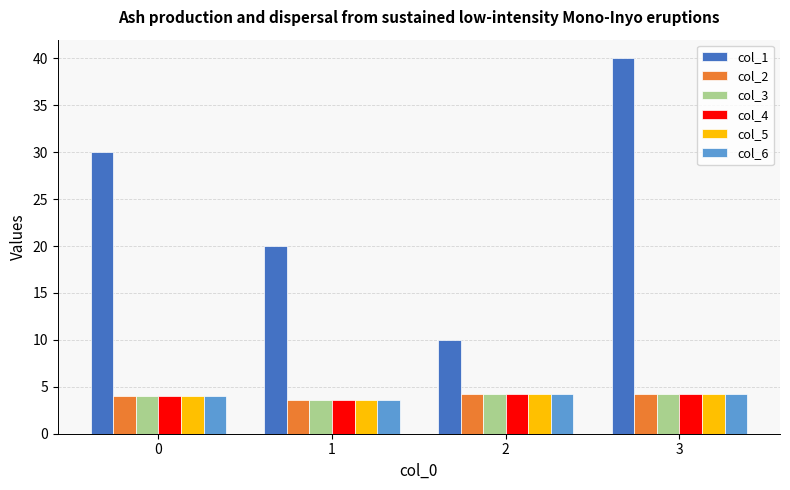

At which category does the chart reach its peak across all series?

3